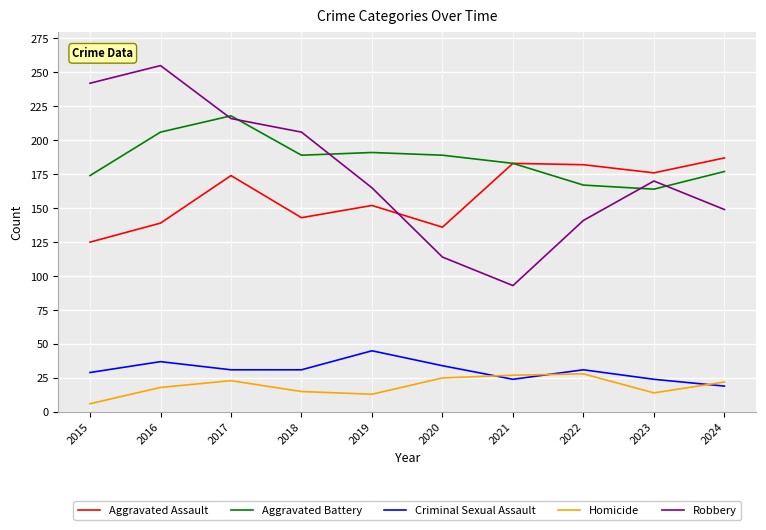

True or false: Aggravated Battery has more than 0 points higher than both neighbors.

True